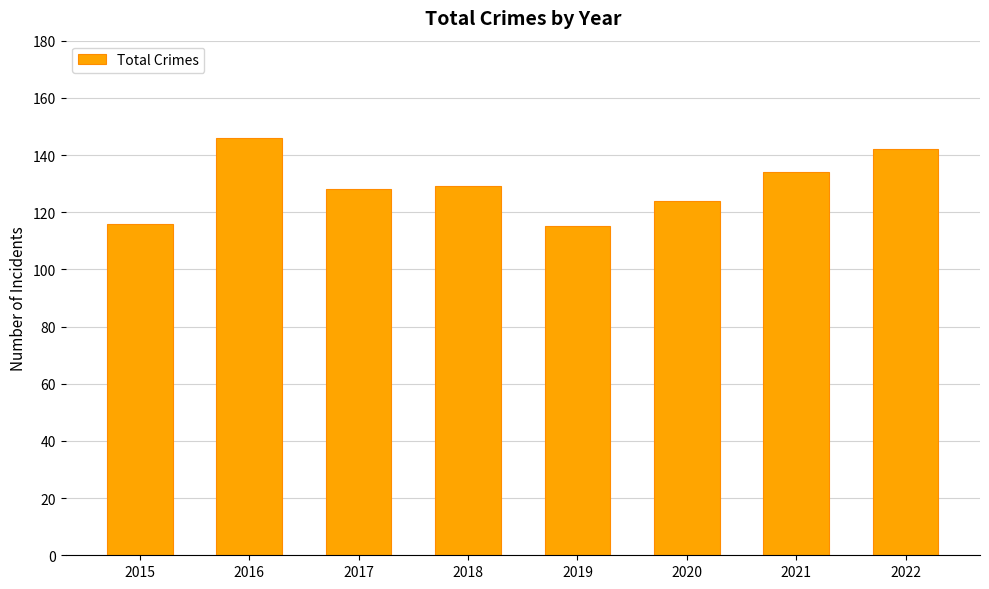

Where does the data first go above 129?

2016